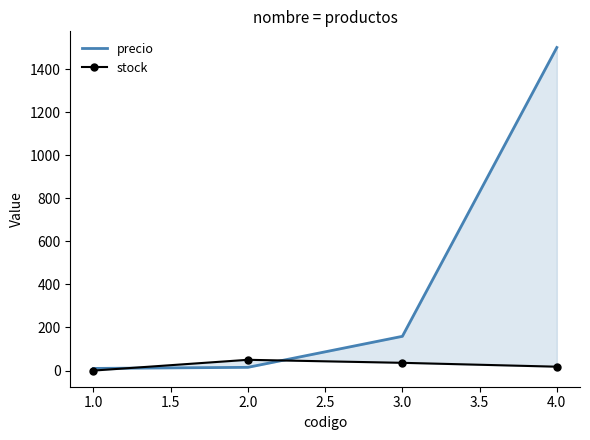

How many values in stock are above zero?

3